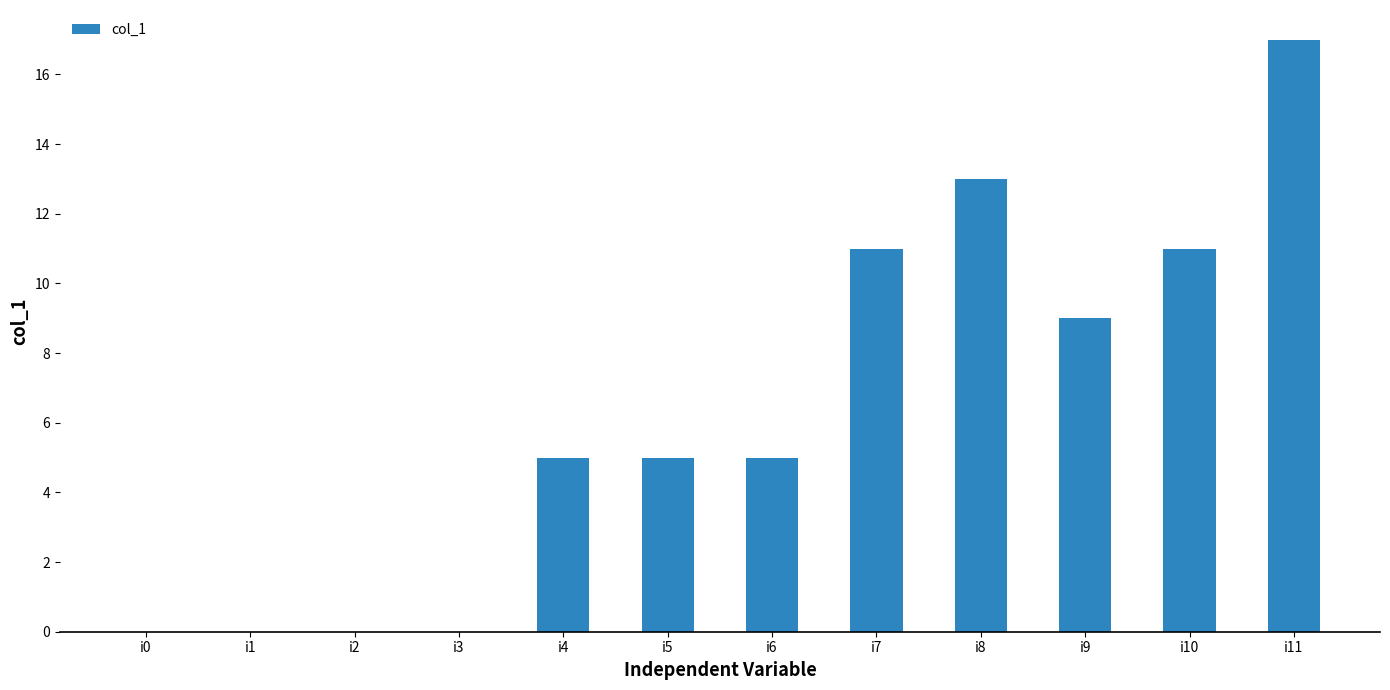

What is the sum of the values at i6 and i8?

18